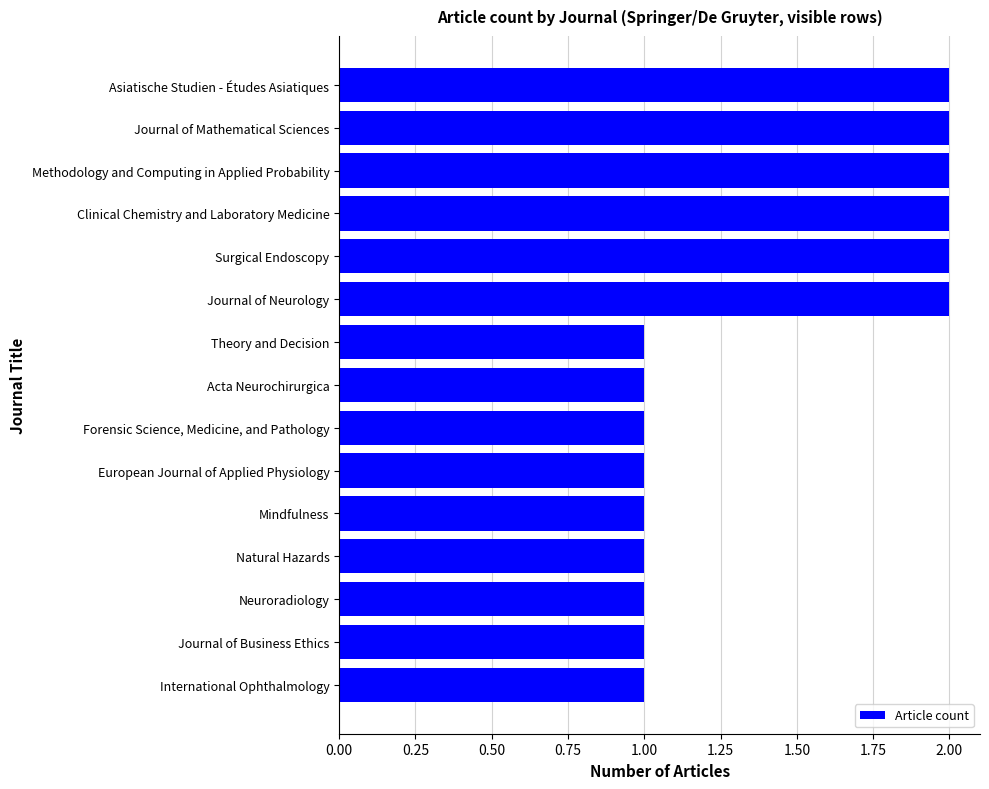

Between Asiatische Studien - Études Asiatiques and Natural Hazards, which is larger?

Asiatische Studien - Études Asiatiques